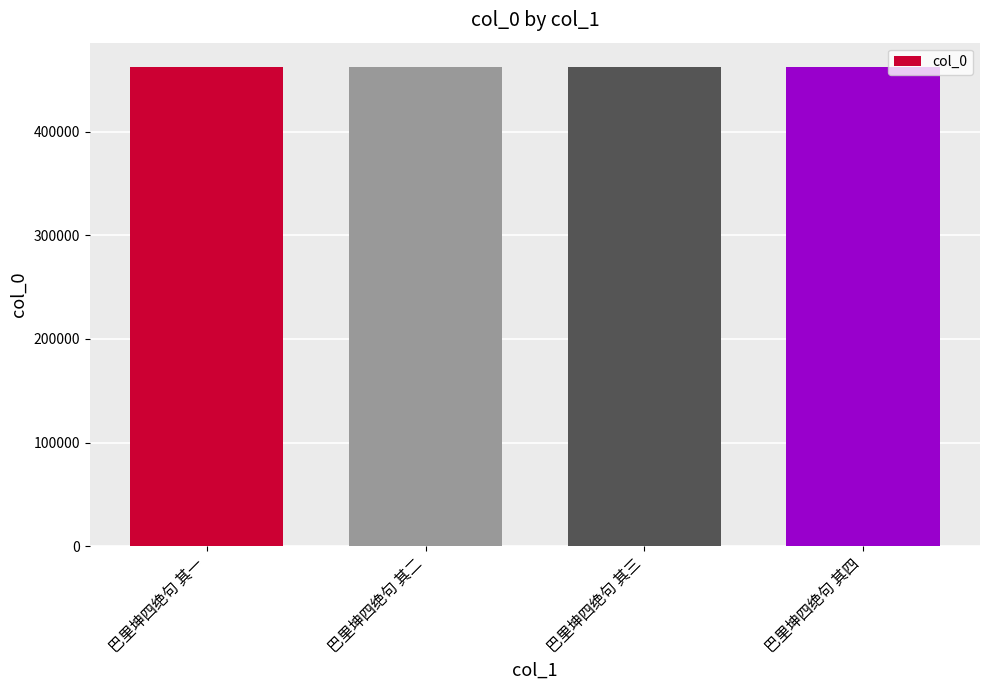

Is it true that the value at 巴里坤四绝句 其二 is 714434?

False